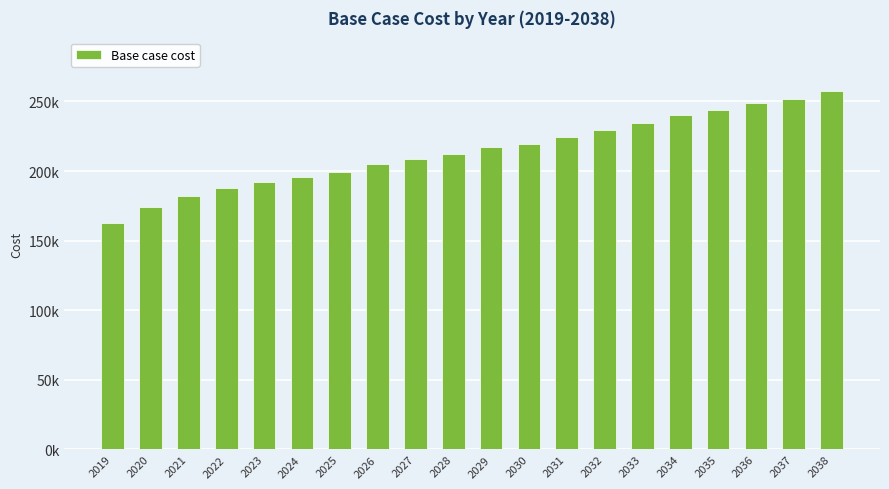

What is the value of the 4th bar from the left?

188.1